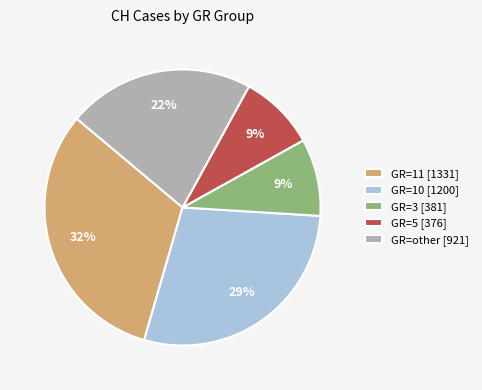

What is the largest slice in the pie chart?

GR=11 [1331]